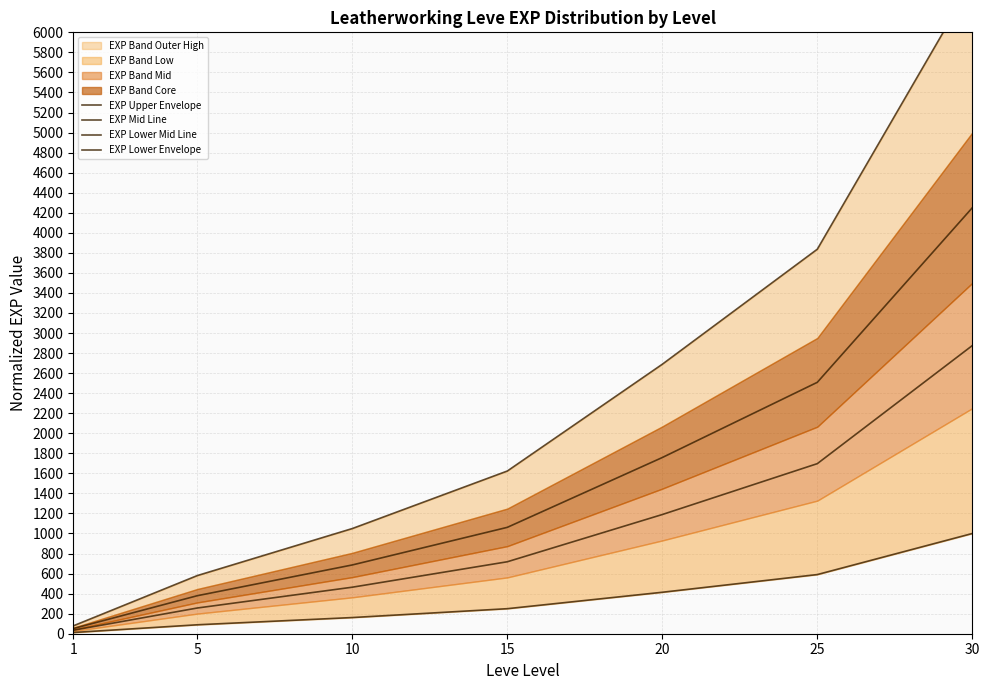

The value of EXP Upper Envelope at 20 is 3904.7. True or false?

False